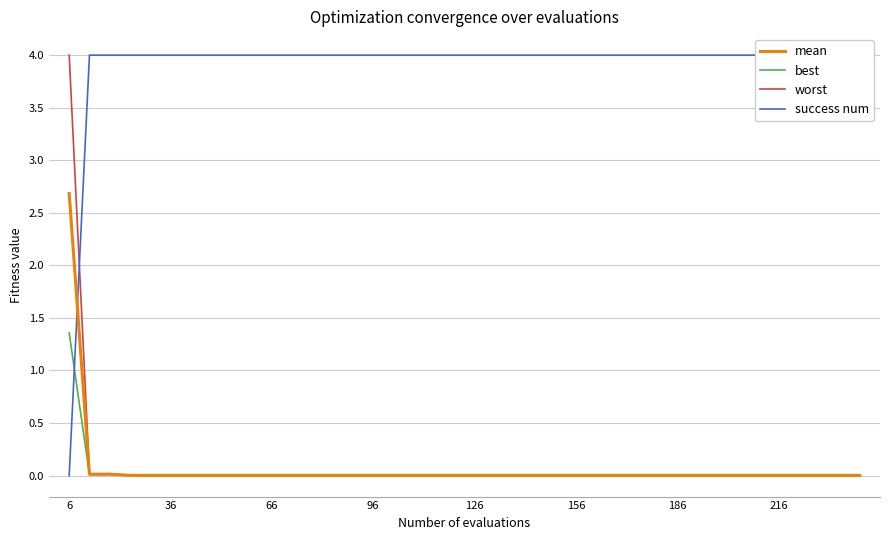

List the series in order of their peak value, lowest first.

best, mean, worst, success num